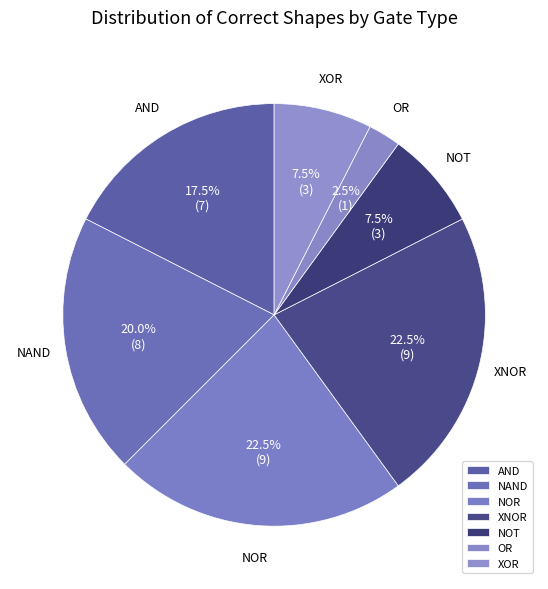

To the nearest percent, what is the difference between the largest and smallest slice percentages?

20%